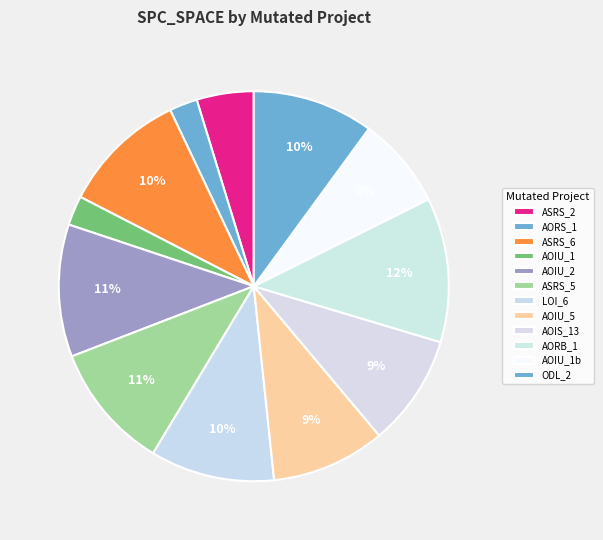

How many segments does this pie chart have?

12